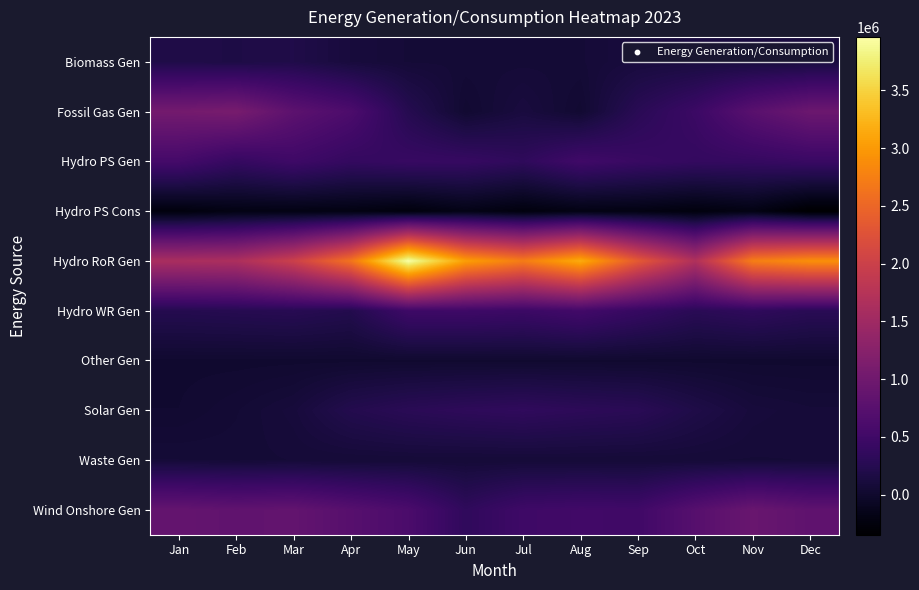

Rank the series at Mar from lowest to highest value.

Hydro PS Cons, Other Gen, Waste Gen, Solar Gen, Biomass Gen, Hydro WR Gen, Hydro PS Gen, Fossil Gas Gen, Wind Onshore Gen, Hydro RoR Gen